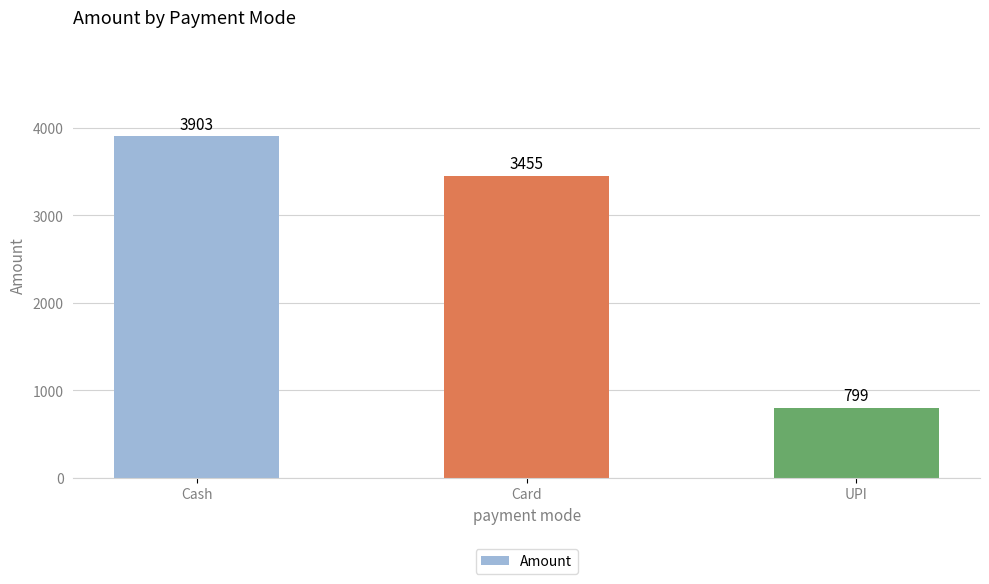

List the labels in order of value, largest first.

Cash, Card, UPI